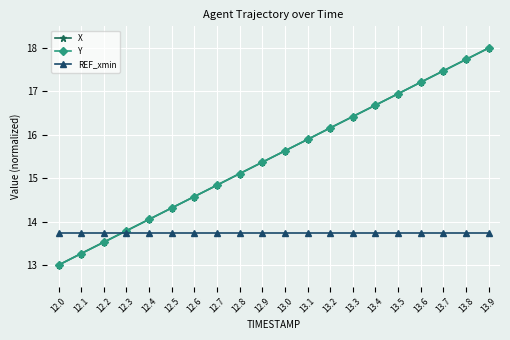

True or false: X has more than 0 interior local peaks.

False